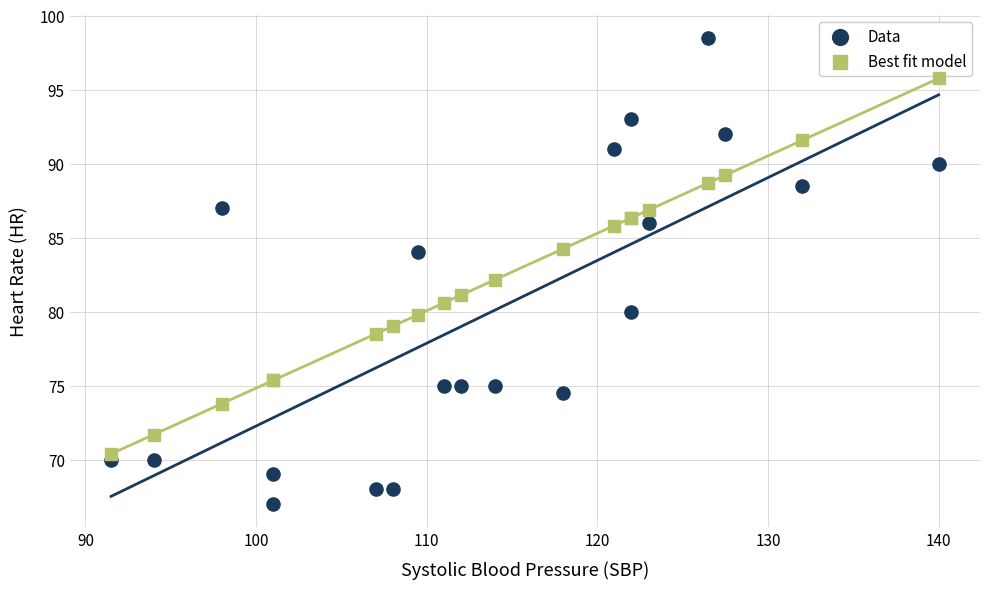

Which series has the largest Y range (max minus min)?

Data